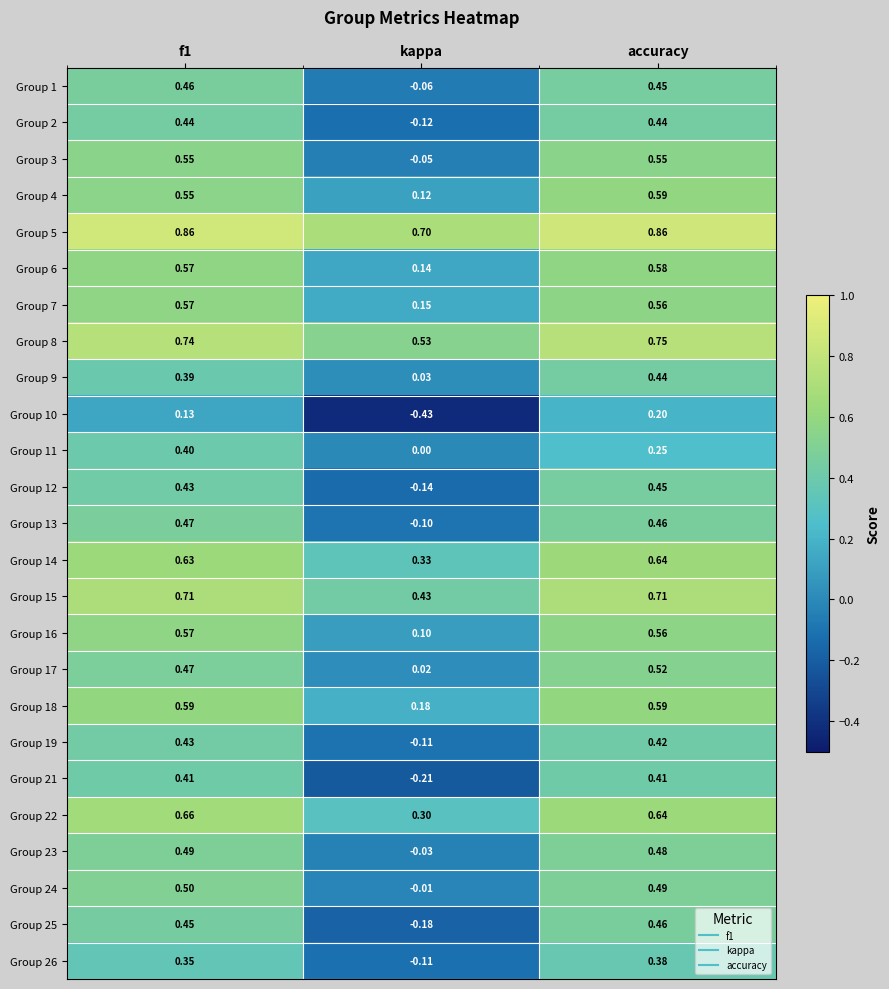

Which series has the widest spread of values?

Group 25